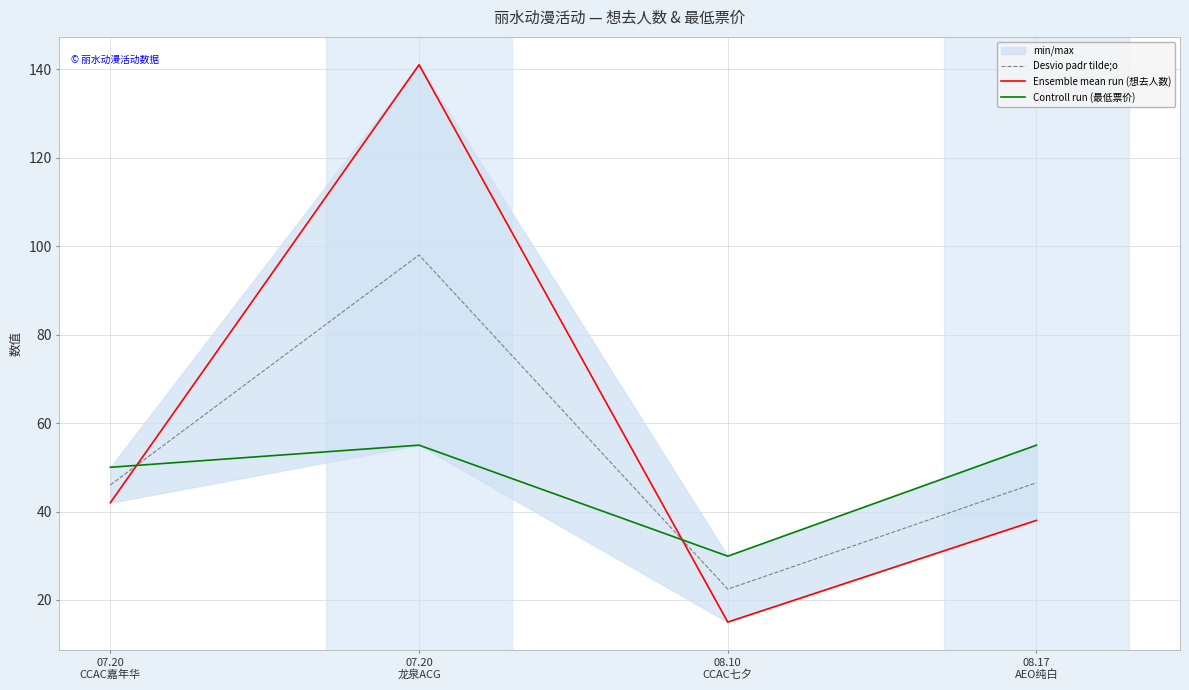

What position from the left is 08.17
AEO纯白?

4